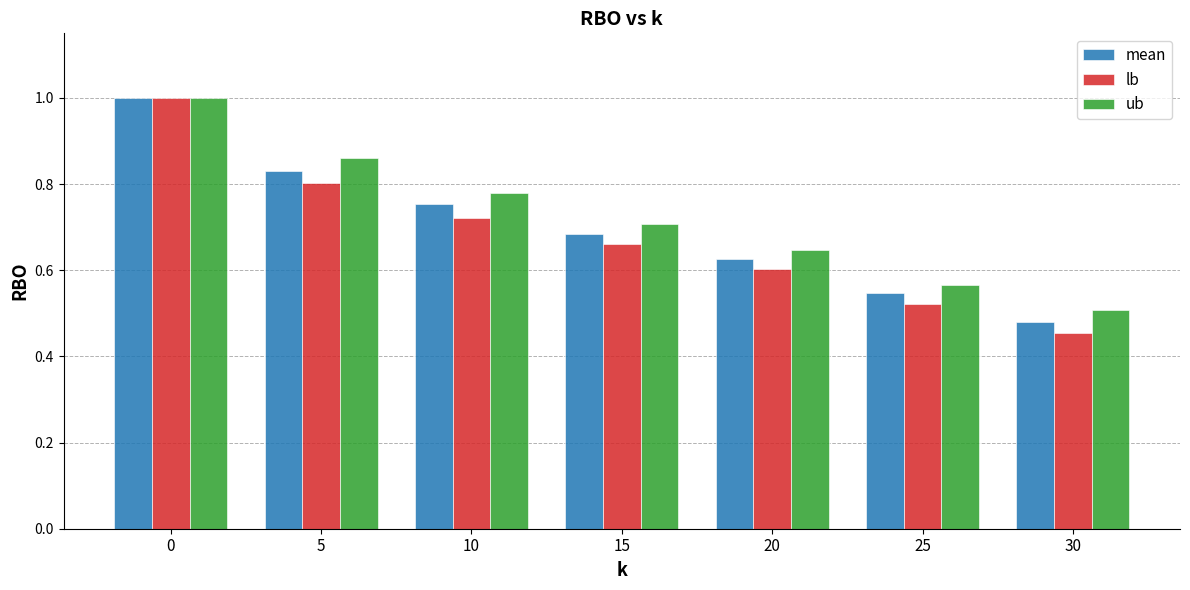

What is the difference between the second highest and second lowest values in the mean series?

0.3